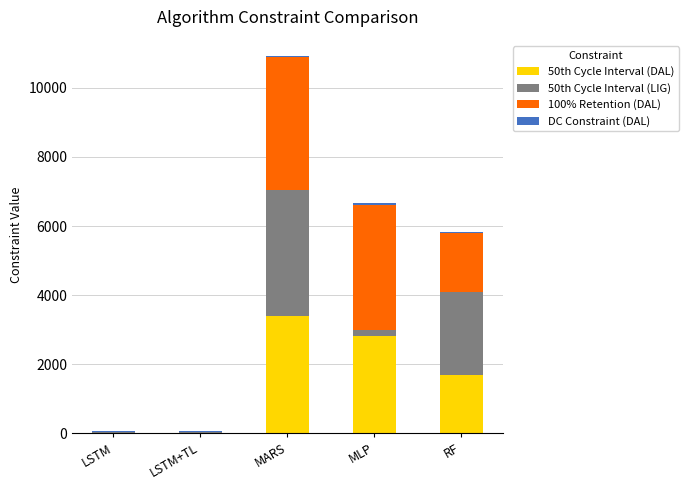

True or false: 50th Cycle Interval (DAL) has a value of 3401.5 at MARS.

True